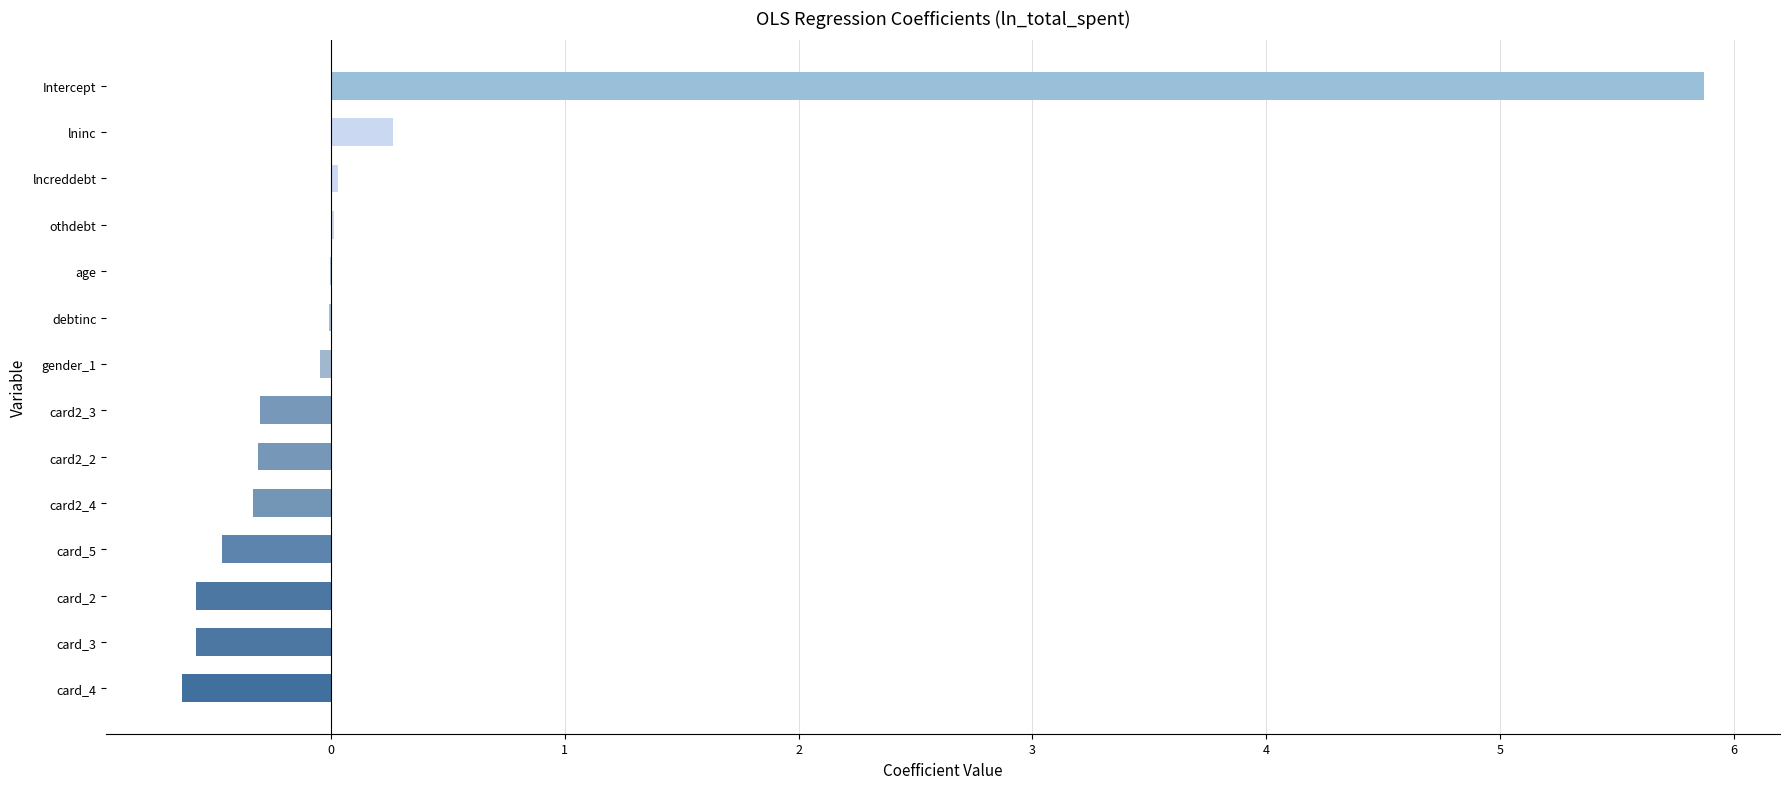

Count the number of categories in the chart.

14